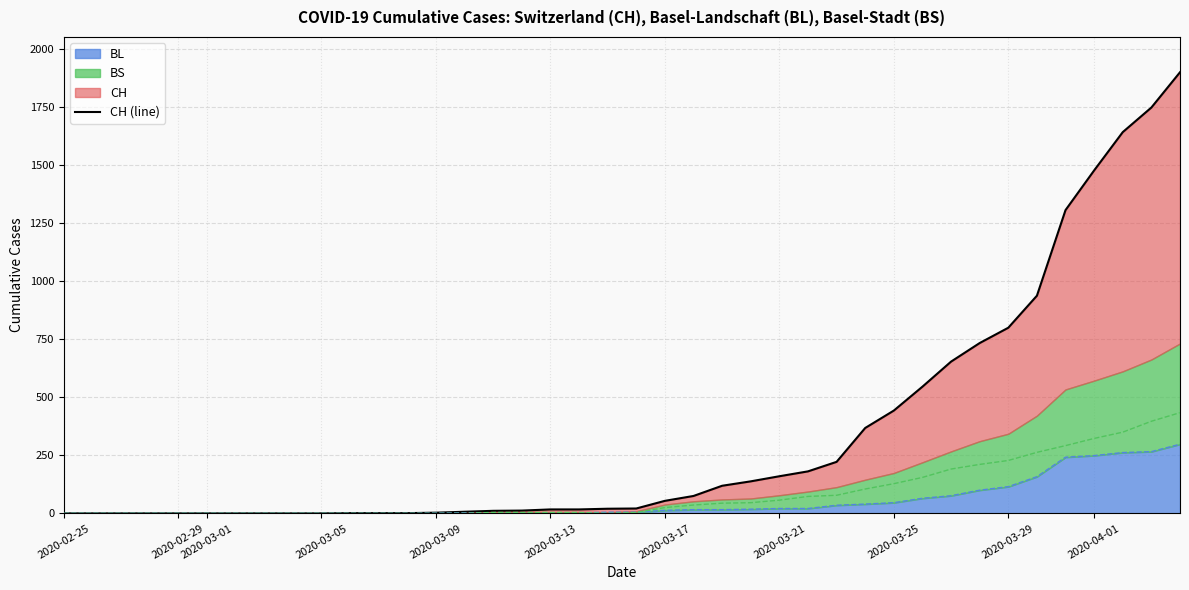

What is the difference between the maximum and minimum values?

1901